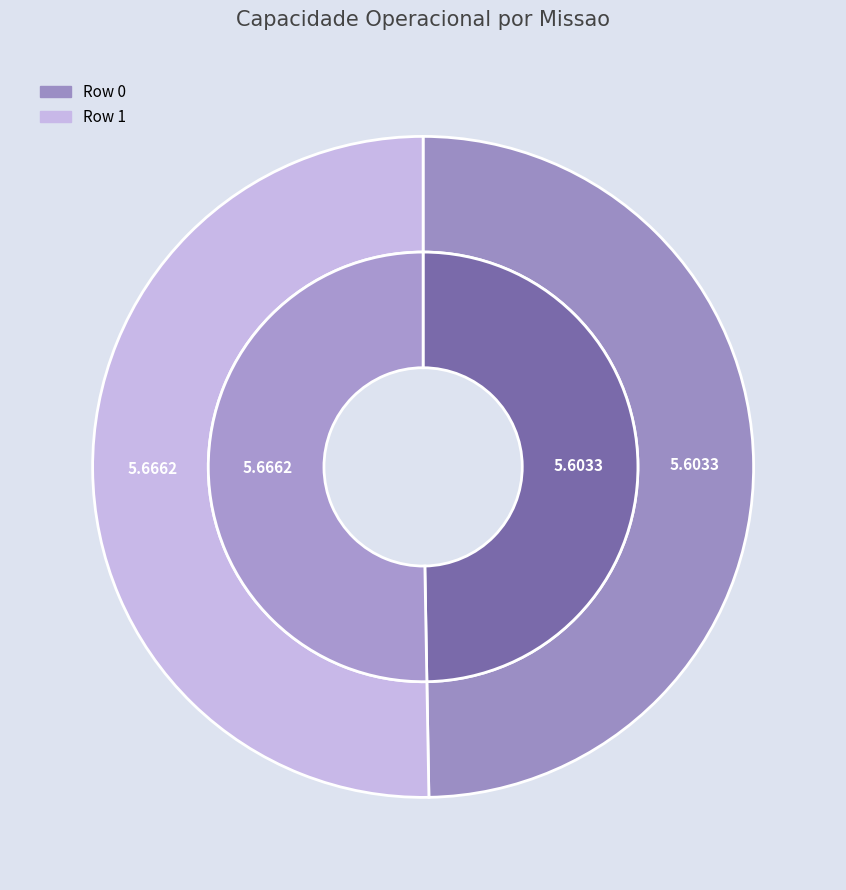

What percentage do Row 0 and Row 1 together represent?

100.0%